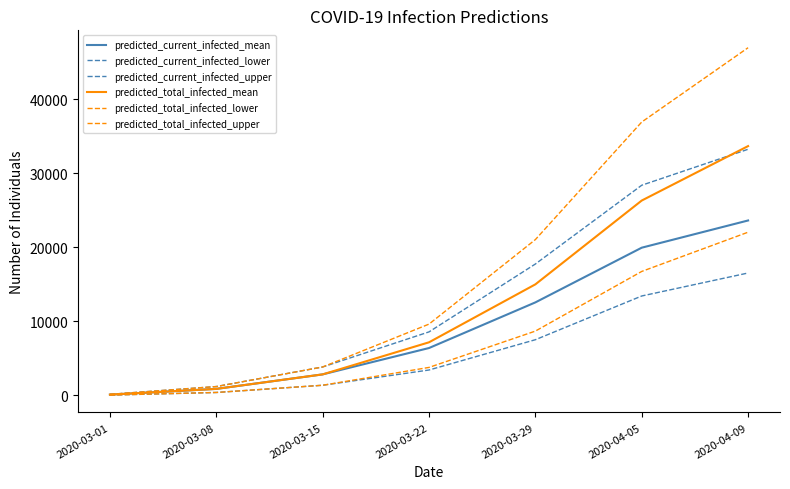

Does the chart display data point markers on the line(s)?

No